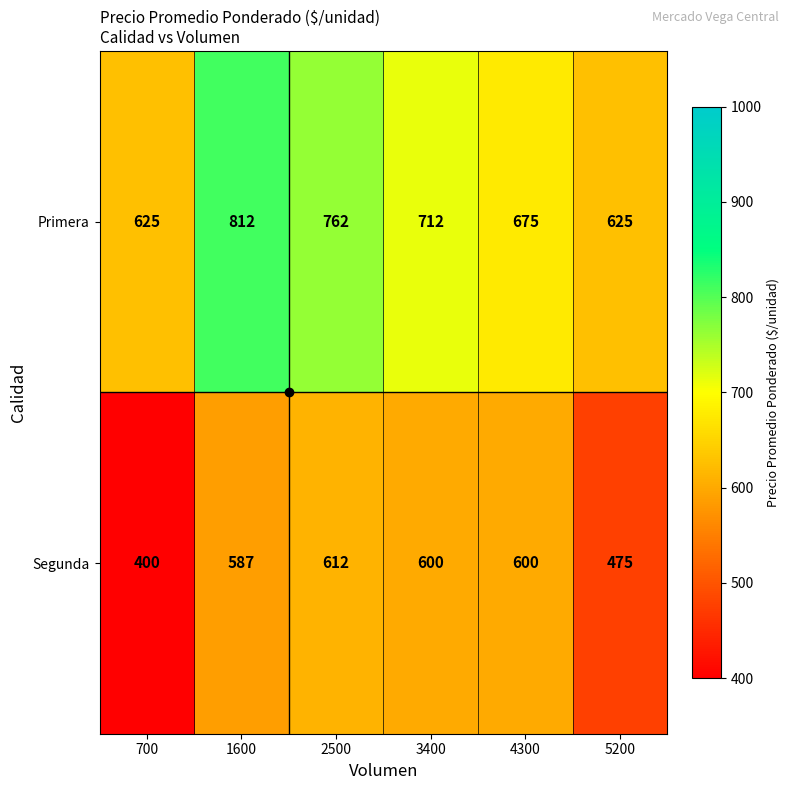

What is the maximum value for Segunda?

612